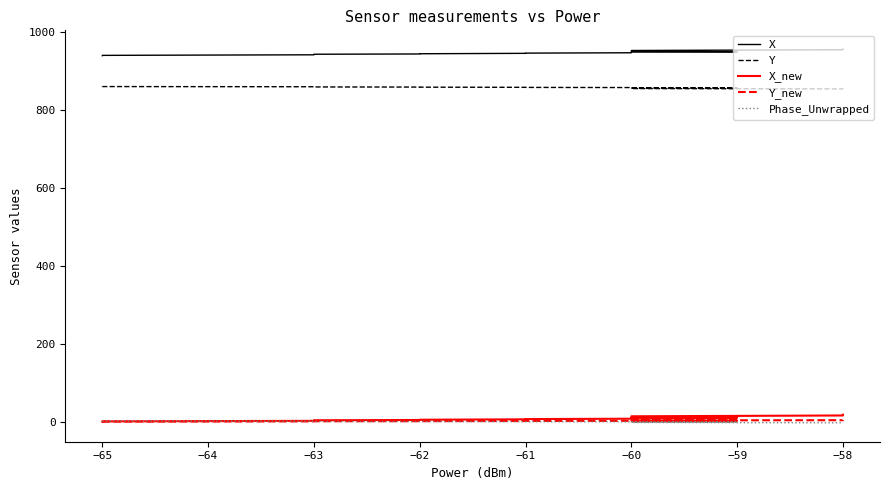

Which series has the widest spread of values?

X_new